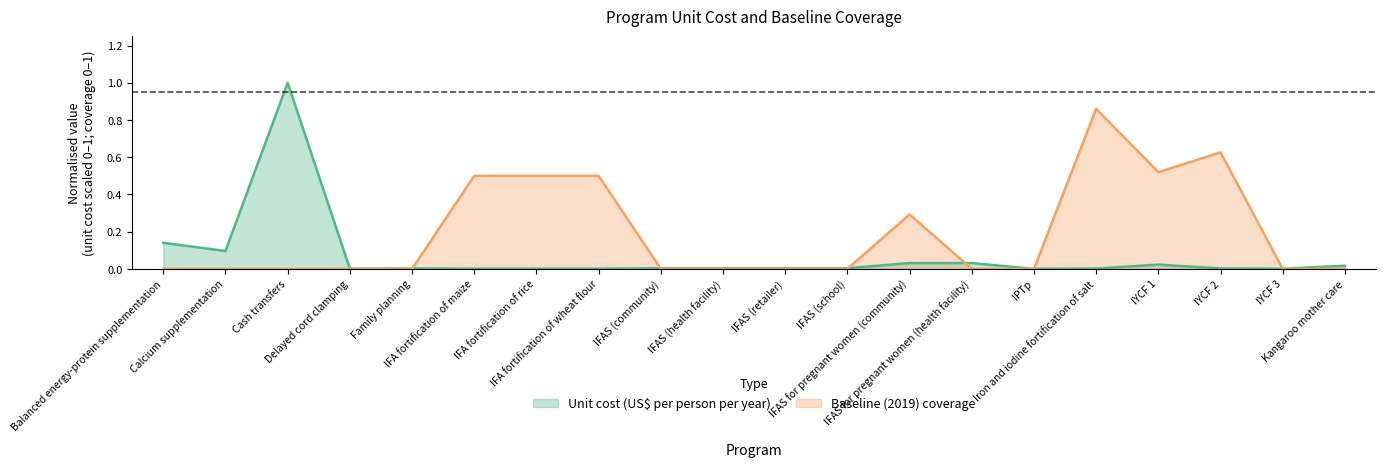

Is it true that Baseline (2019) coverage equals 0.4 at Delayed cord clamping?

False